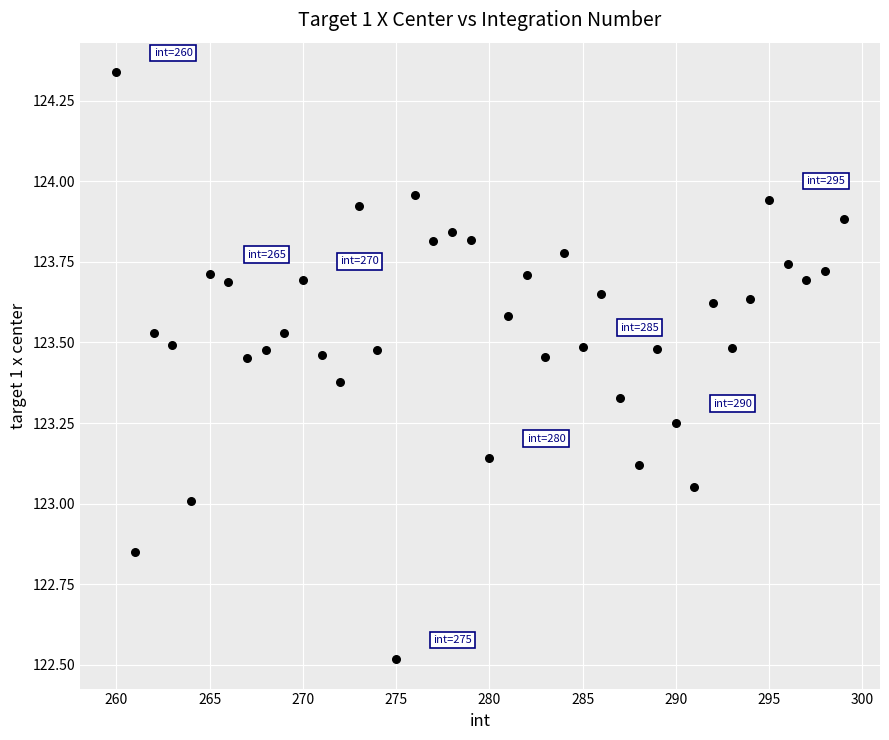

What is the range of Y values (max minus min)?

1.8